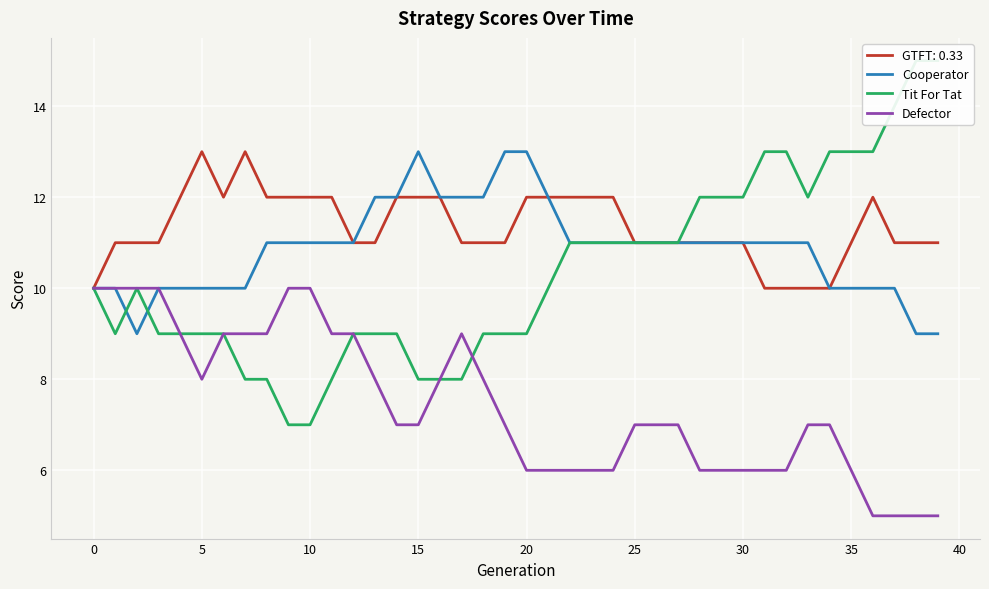

What value does the Tit For Tat series have at 17?

8